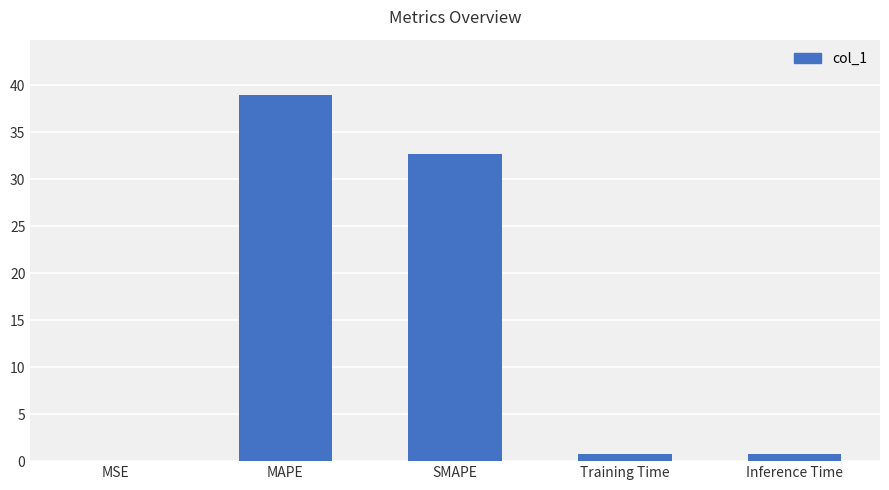

What is the maximum value shown in the chart?

39.0